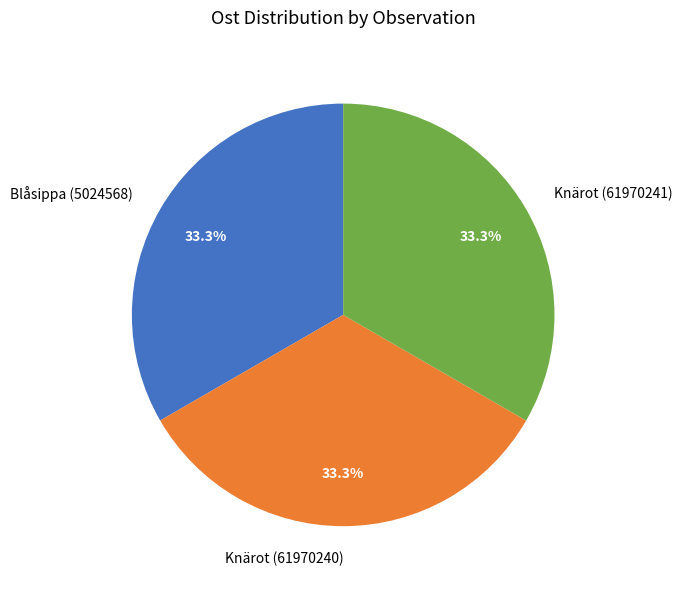

Does Blåsippa (5024568) account for over 50% of the chart?

No